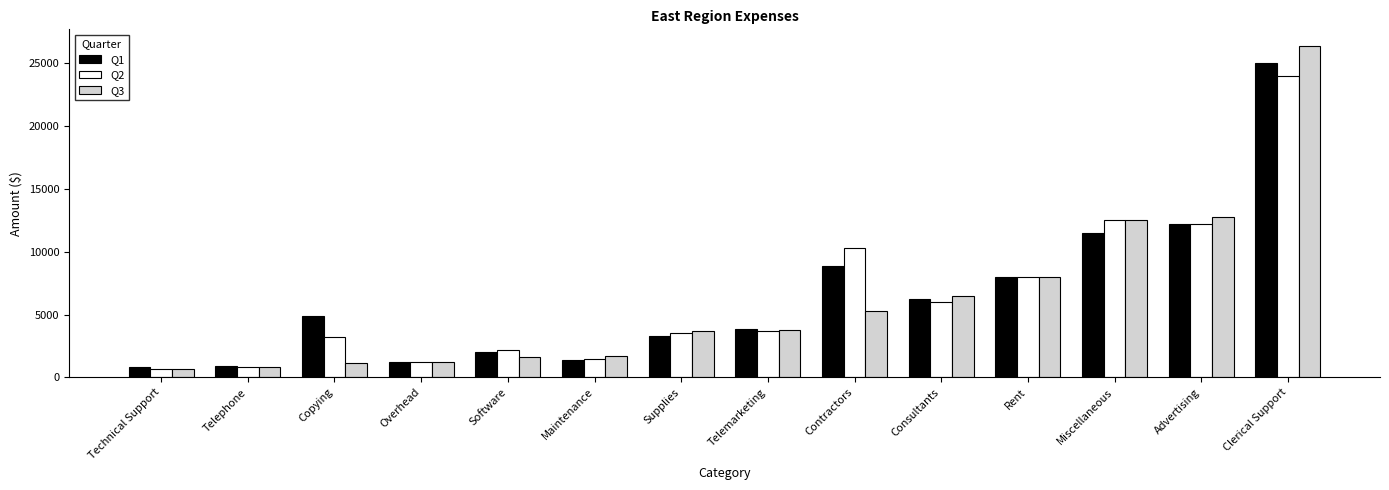

At which category is the sum across all series the highest?

Clerical Support